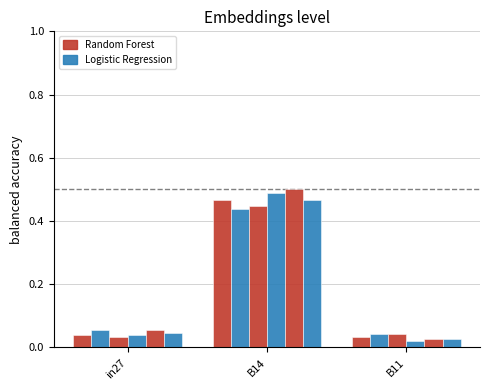

Count the number of categories in the chart.

3